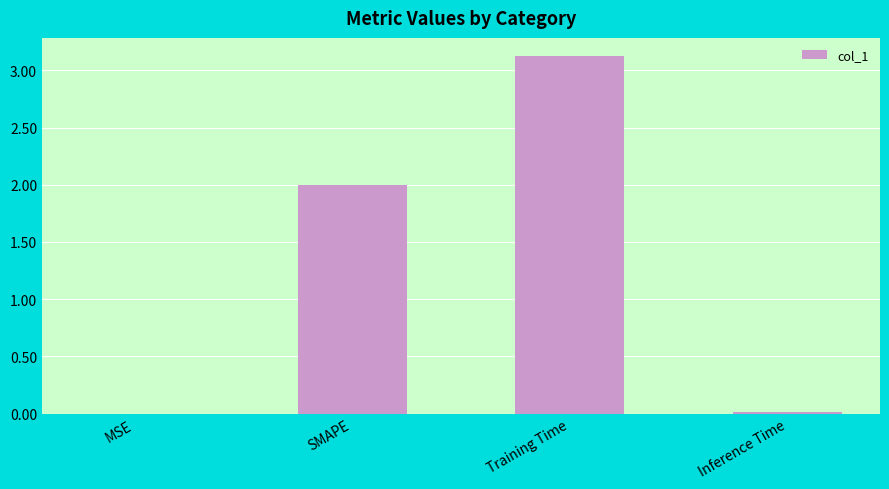

Between SMAPE and Training Time, which is larger?

Training Time